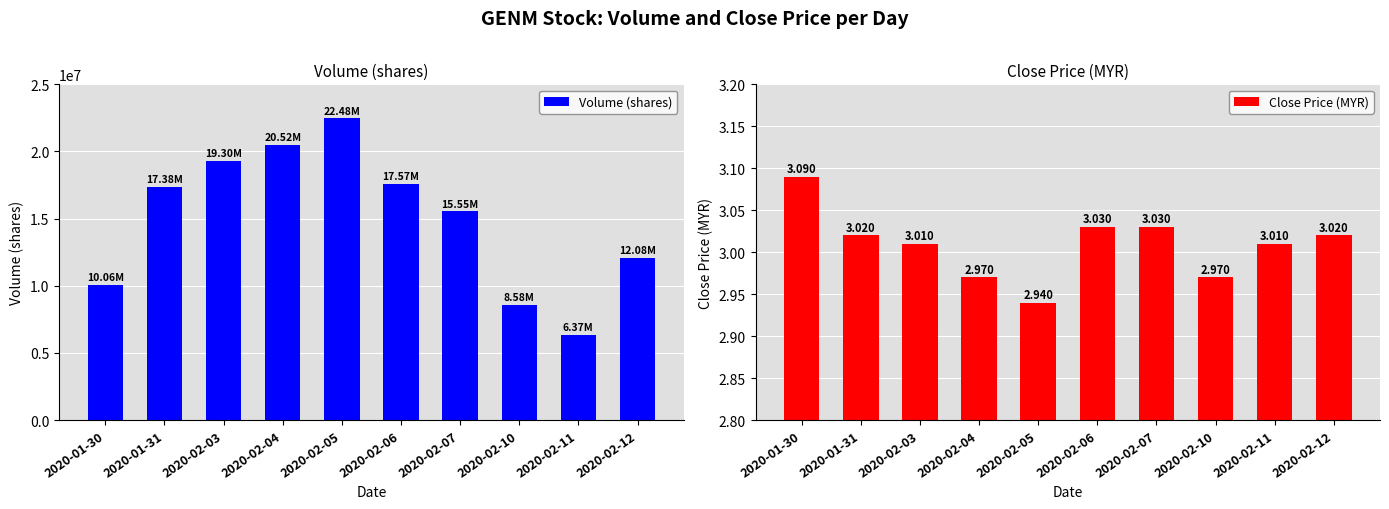

What is the total value across all series at 2020-02-04?

20515603.0